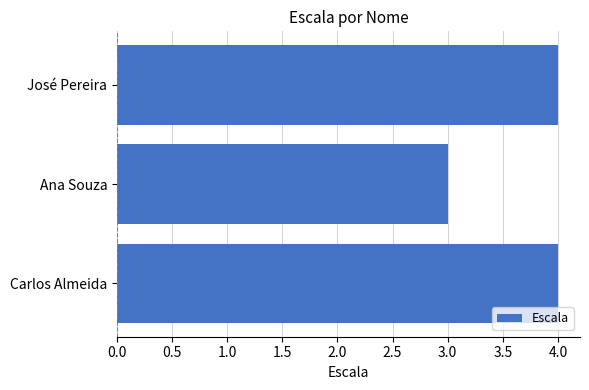

What is the difference between the maximum and minimum values?

1